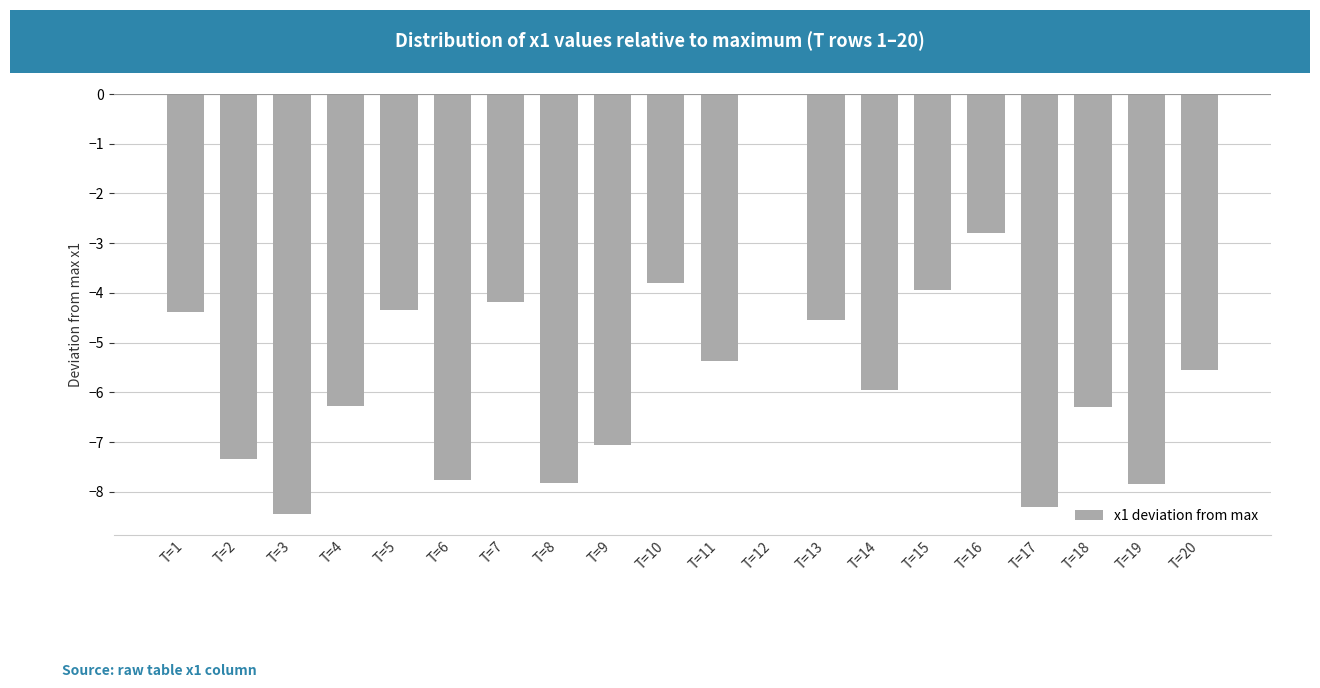

Count the number of categories in the chart.

20